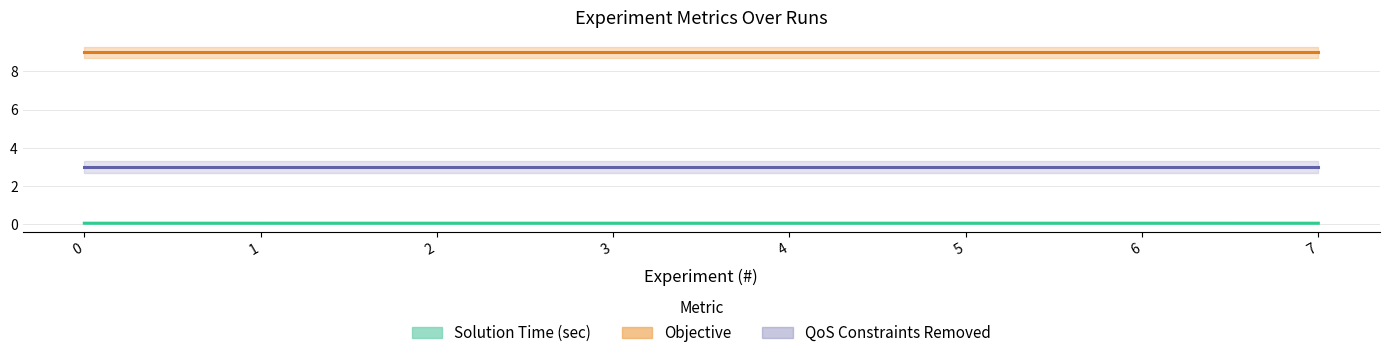

Reading right to left, extract all data points from this chart.

Solution Time (sec): 7=0.1	6=0.1	5=0.1	4=0.1	3=0.1	2=0.1	1=0.1	0=0.1
Objective: 7=9.0	6=9.0	5=9.0	4=9.0	3=9.0	2=9.0	1=9.0	0=9.0
QoS Constraints Removed: 7=3.0	6=3.0	5=3.0	4=3.0	3=3.0	2=3.0	1=3.0	0=3.0